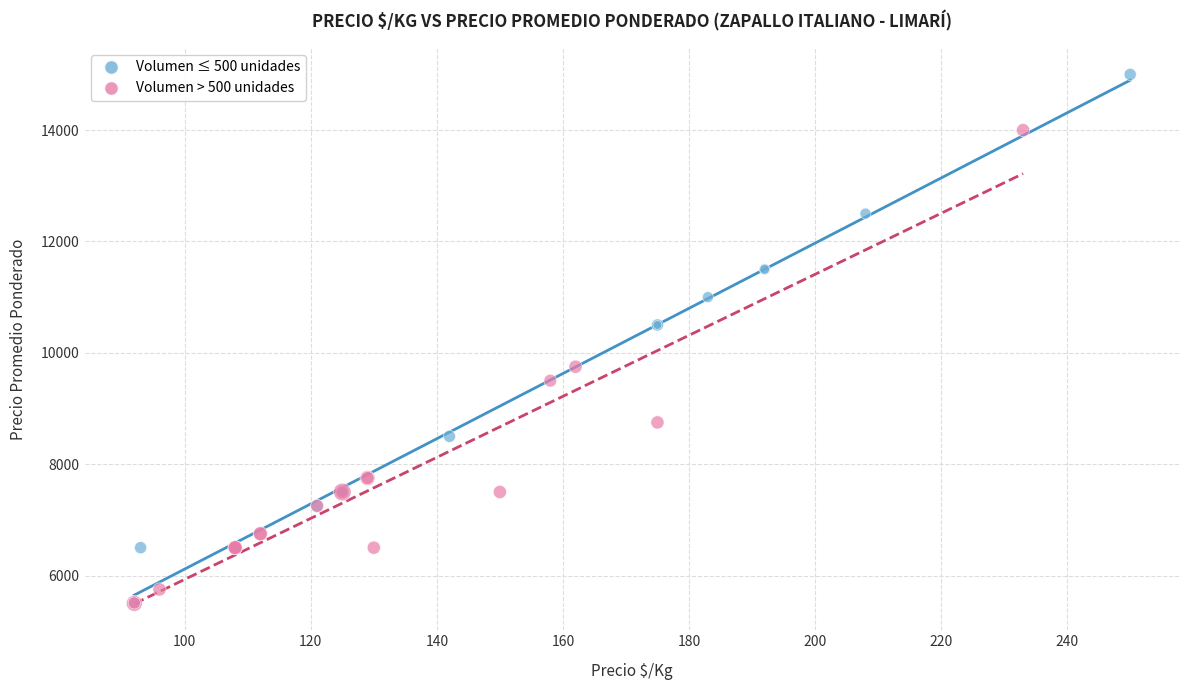

Which series contains the highest Y value?

Volumen ≤ 500 unidades